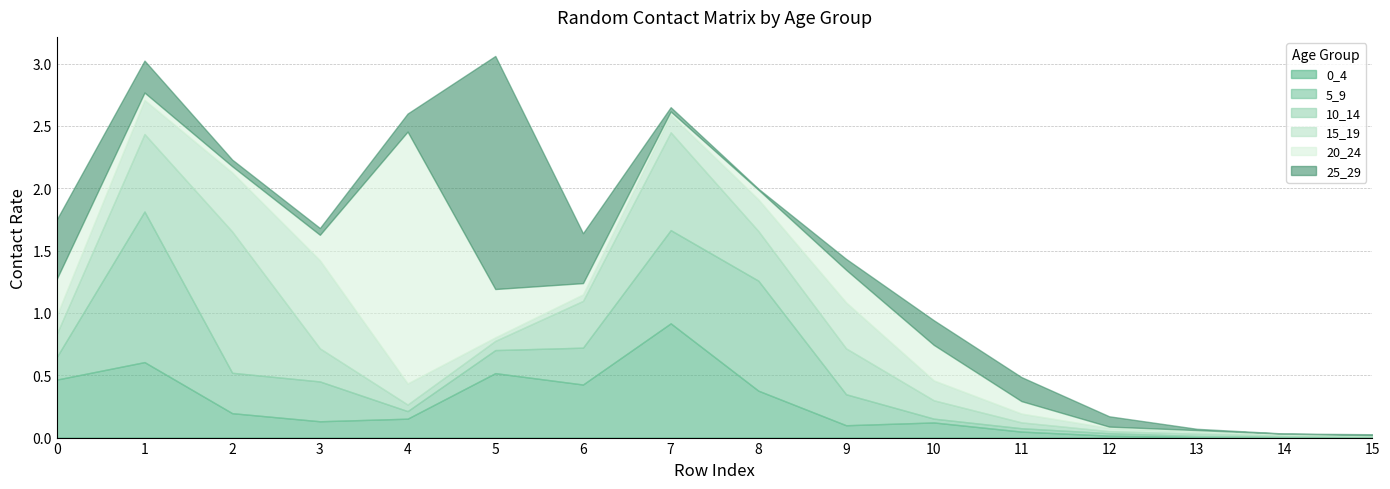

Reading left to right, list all the values displayed in this chart.

0_4: 0=0.5	1=0.6	2=0.2	3=0.1	4=0.2	5=0.5	6=0.4	7=0.9	8=0.4	9=0.1	10=0.1	11=0.0	12=0.0	13=0.0	14=0.0	15=0.0
5_9: 0=0.2	1=1.2	2=0.3	3=0.3	4=0.1	5=0.2	6=0.3	7=0.7	8=0.9	9=0.2	10=0.0	11=0.0	12=0.0	13=0.0	14=0.0	15=0.0
10_14: 0=0.2	1=0.6	2=1.1	3=0.3	4=0.1	5=0.1	6=0.4	7=0.8	8=0.4	9=0.4	10=0.1	11=0.0	12=0.0	13=0.0	14=0.0	15=0.0
15_19: 0=0.1	1=0.3	2=0.5	3=0.7	4=0.2	5=0.0	6=0.1	7=0.1	8=0.3	9=0.4	10=0.2	11=0.1	12=0.0	13=0.0	14=0.0	15=0.0
20_24: 0=0.3	1=0.1	2=0.1	3=0.2	4=2.0	5=0.4	6=0.1	7=0.0	8=0.1	9=0.3	10=0.3	11=0.1	12=0.0	13=0.0	14=0.0	15=0.0
25_29: 0=0.5	1=0.3	2=0.1	3=0.1	4=0.1	5=1.9	6=0.4	7=0.0	8=0.0	9=0.1	10=0.2	11=0.2	12=0.1	13=0.0	14=0.0	15=0.0